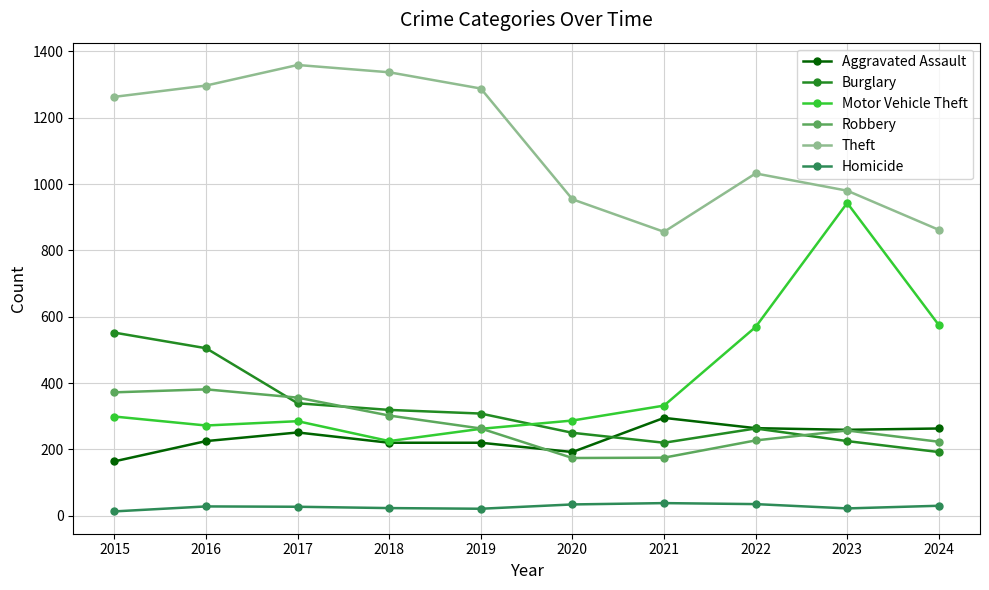

The value of Aggravated Assault at 2017 is 251. True or false?

True